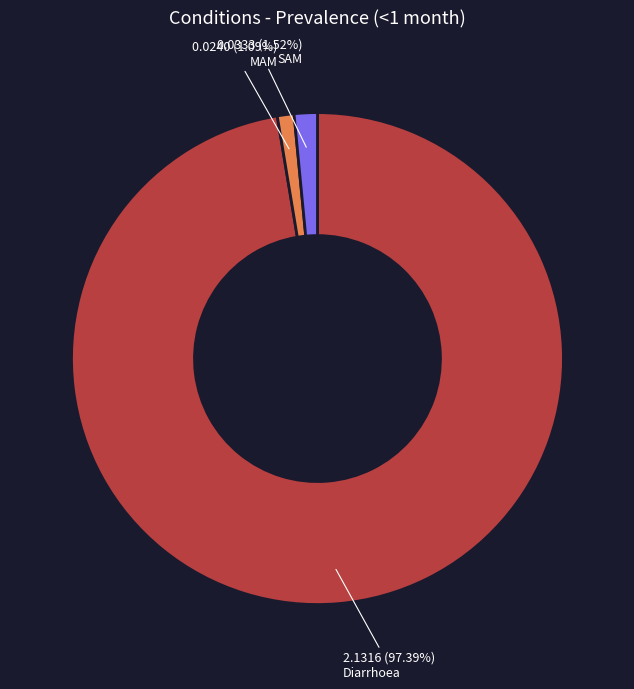

Is there a majority slice in this chart?

Yes